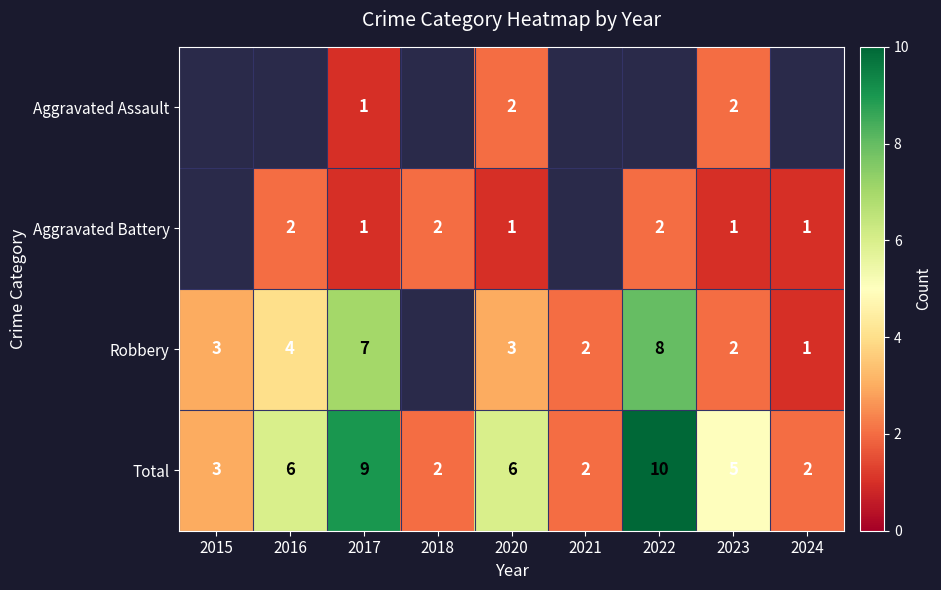

Read the Total value at 2020.

6